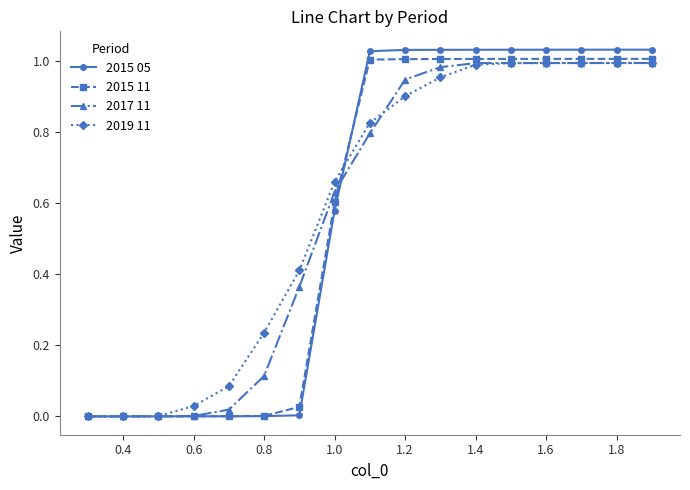

Which series has the widest spread of values?

2015 05